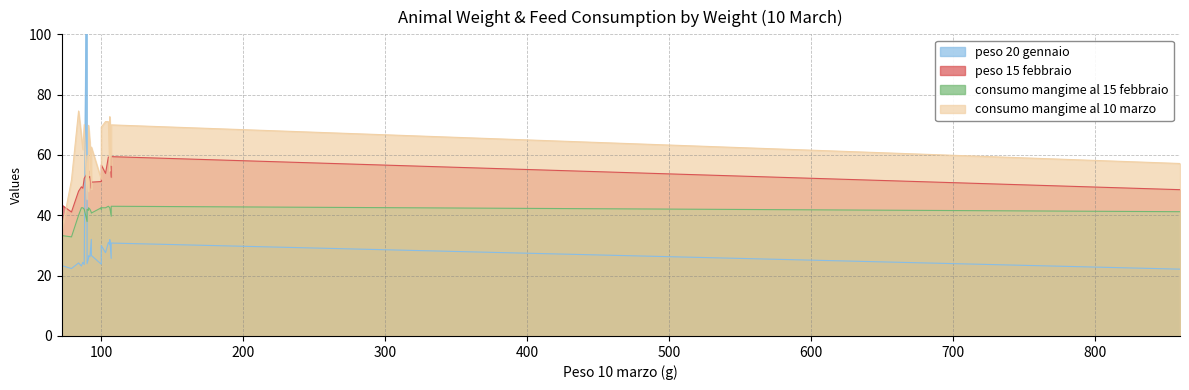

What is the smallest value displayed?

22.1